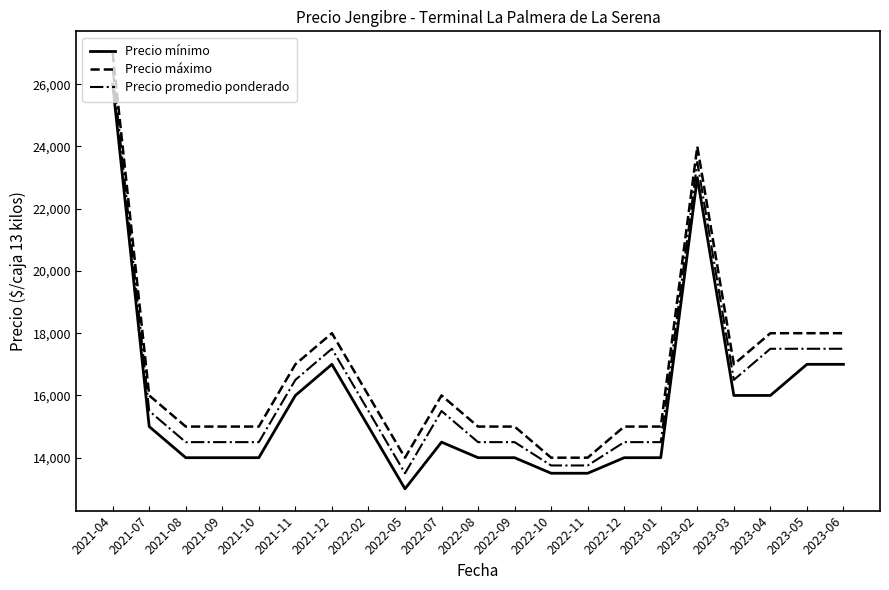

Reading left to right, extract all data points from this chart.

Precio mínimo: 2021-04=26000	2021-07=15000	2021-08=14000	2021-09=14000	2021-10=14000	2021-11=16000	2021-12=17000	2022-02=15000	2022-05=13000	2022-07=14500	2022-08=14000	2022-09=14000	2022-10=13500	2022-11=13500	2022-12=14000	2023-01=14000	2023-02=23000	2023-03=16000	2023-04=16000	2023-05=17000	2023-06=17000
Precio máximo: 2021-04=27000	2021-07=16000	2021-08=15000	2021-09=15000	2021-10=15000	2021-11=17000	2021-12=18000	2022-02=16000	2022-05=14000	2022-07=16000	2022-08=15000	2022-09=15000	2022-10=14000	2022-11=14000	2022-12=15000	2023-01=15000	2023-02=24000	2023-03=17000	2023-04=18000	2023-05=18000	2023-06=18000
Precio promedio ponderado: 2021-04=26500	2021-07=15500	2021-08=14500	2021-09=14500	2021-10=14500	2021-11=16500	2021-12=17500	2022-02=15500	2022-05=13500	2022-07=15500	2022-08=14500	2022-09=14500	2022-10=13750	2022-11=13750	2022-12=14500	2023-01=14500	2023-02=23500	2023-03=16500	2023-04=17500	2023-05=17500	2023-06=17500